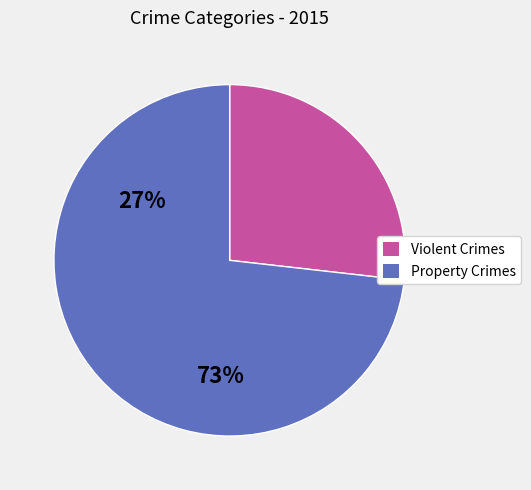

How many slices are in this pie chart?

2